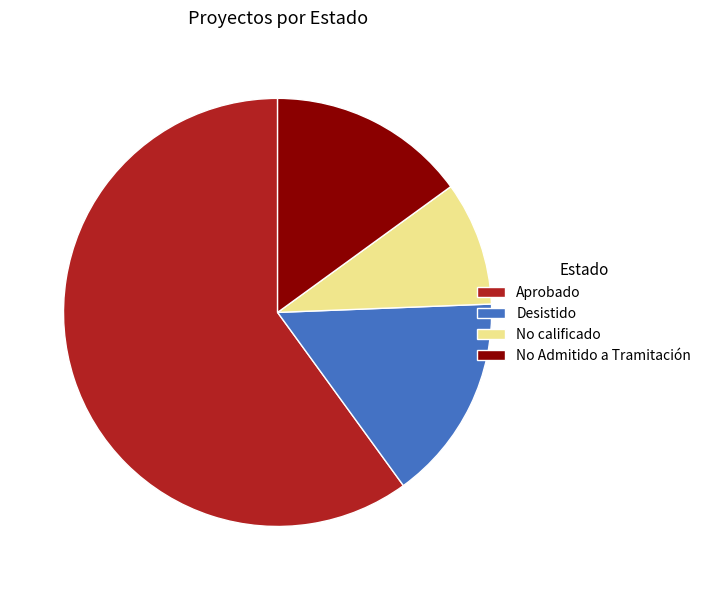

Is it true that No Admitido a Tramitación is 1% of the pie?

False